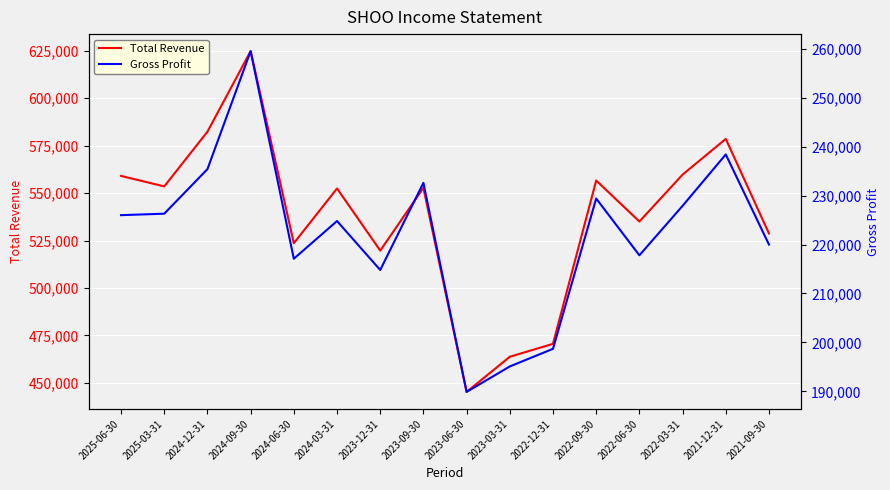

The value of Gross Profit at 2023-12-31 is 308943. True or false?

False